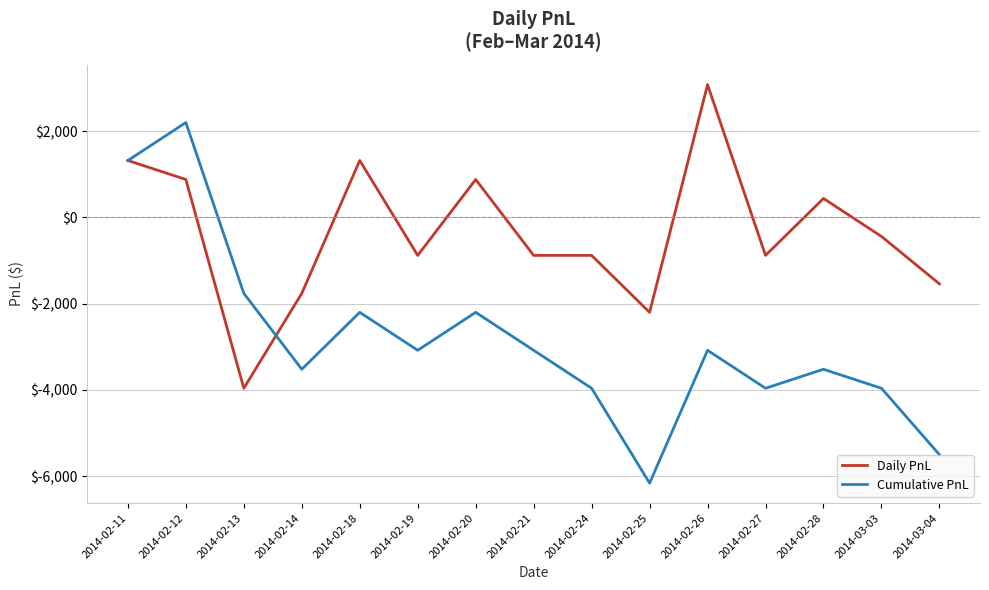

What is the maximum value shown in the chart?

3080